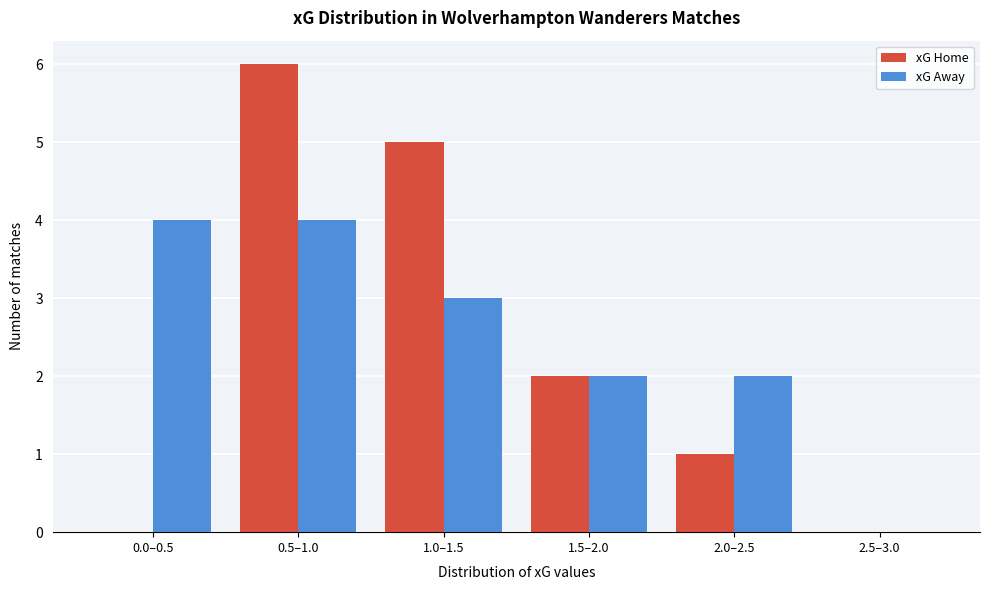

Reading left to right, extract all data points from this chart.

xG Home: 0.0–0.5=0	0.5–1.0=6	1.0–1.5=5	1.5–2.0=2	2.0–2.5=1	2.5–3.0=0
xG Away: 0.0–0.5=4	0.5–1.0=4	1.0–1.5=3	1.5–2.0=2	2.0–2.5=2	2.5–3.0=0